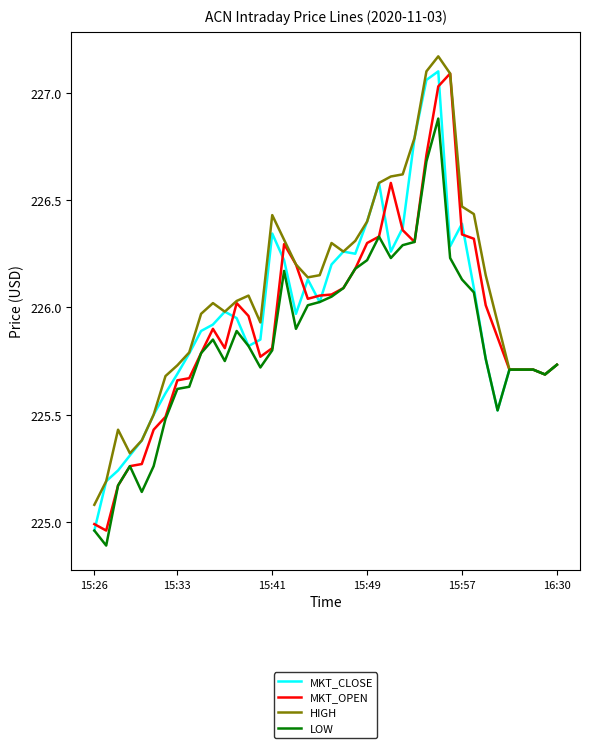

Which category has the lowest value in the MKT_CLOSE series?

15:26